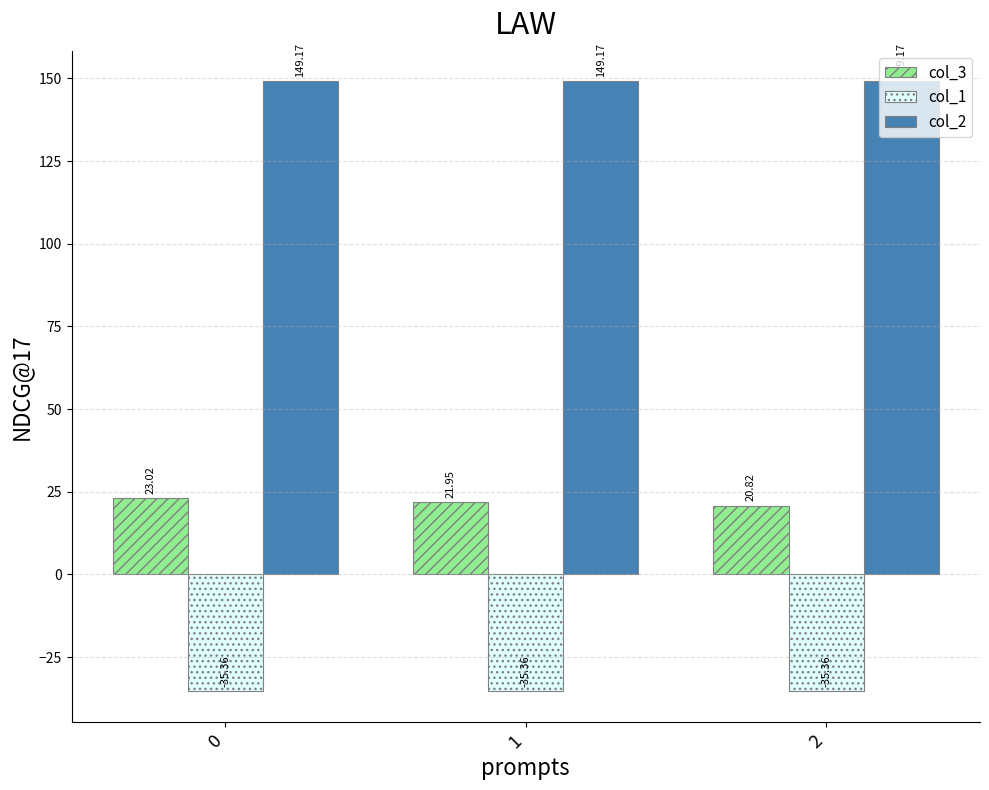

What is the spread (max minus min) of values at 1?

184.5